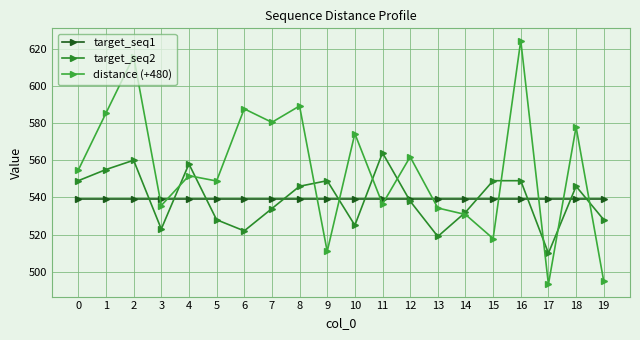

What is the sum of the target_seq2 values at 9 and 13?

1068.0